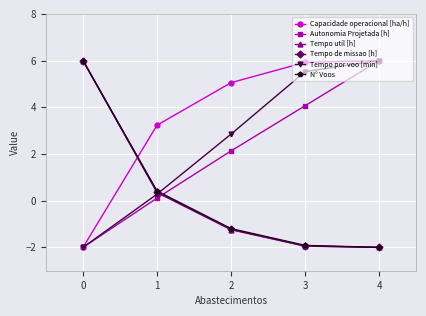

After their last crossing, which series has the higher values: N° Voos or Autonomia Projetada [h]?

Autonomia Projetada [h]